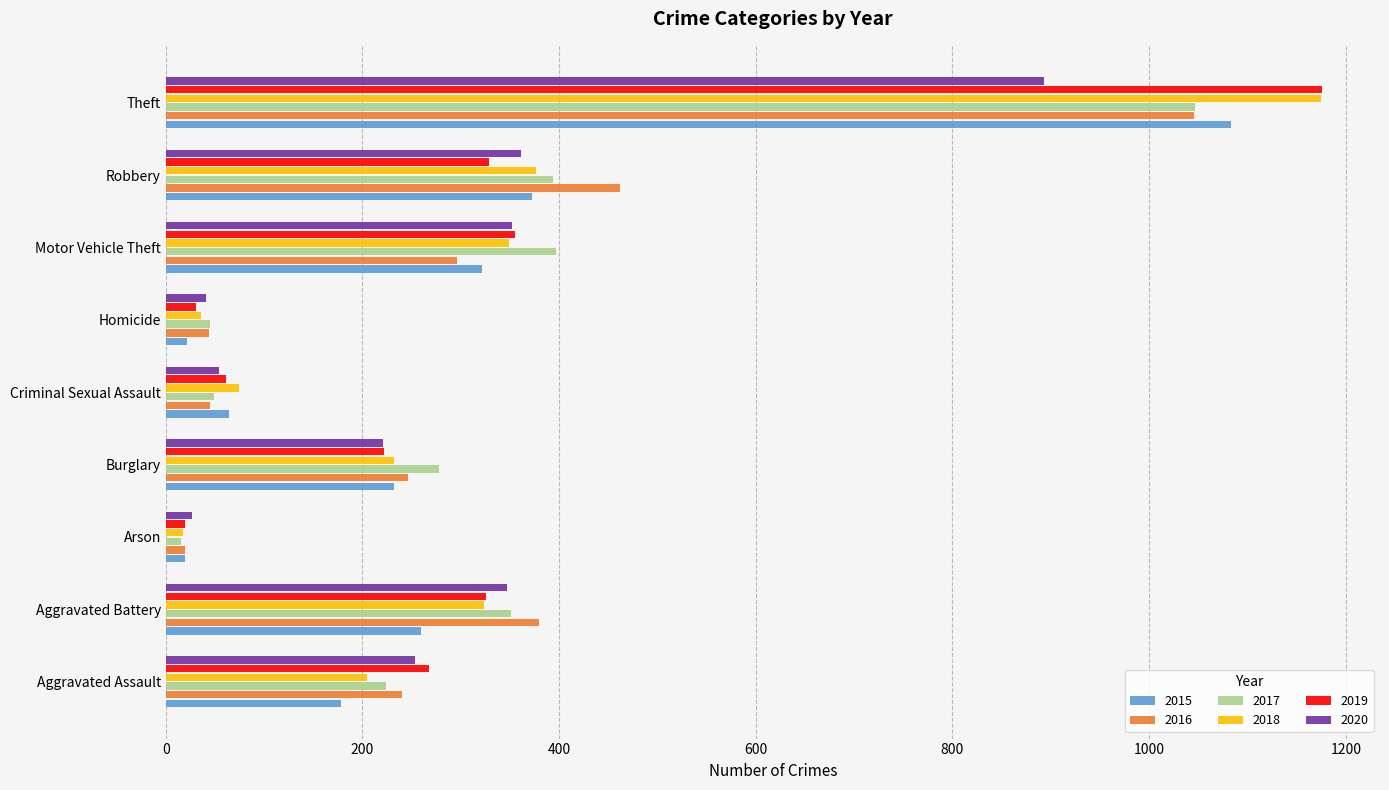

The 2018 series shows 74 at Criminal Sexual Assault. True or false?

True